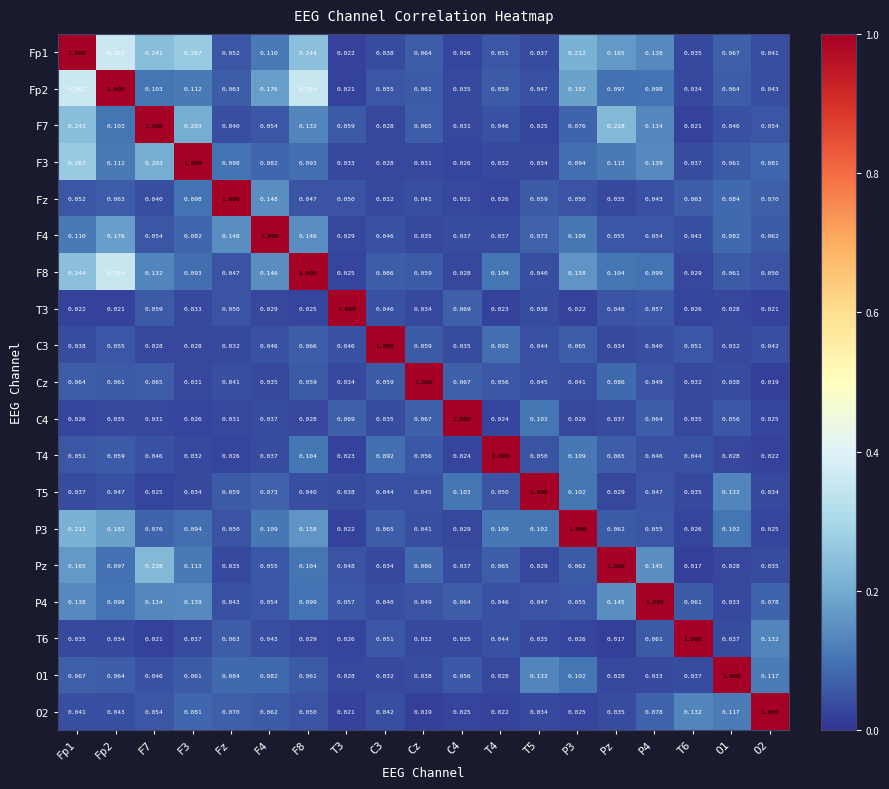

At which category is the sum across all series the highest?

Fp1